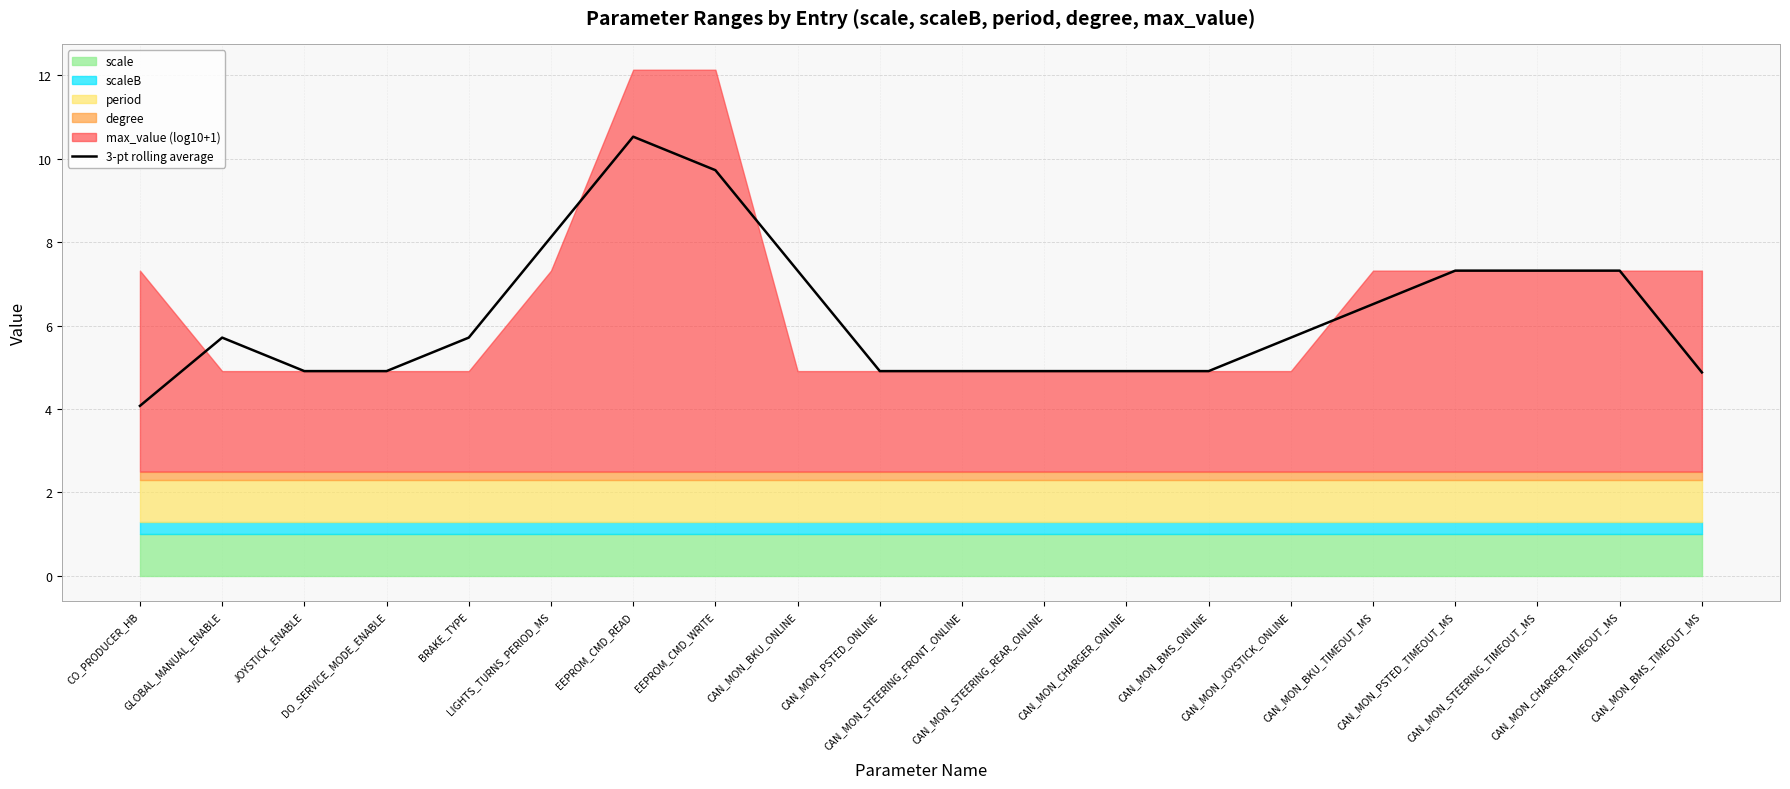

What is the label of the 15th point from the left?

CAN_MON_JOYSTICK_ONLINE